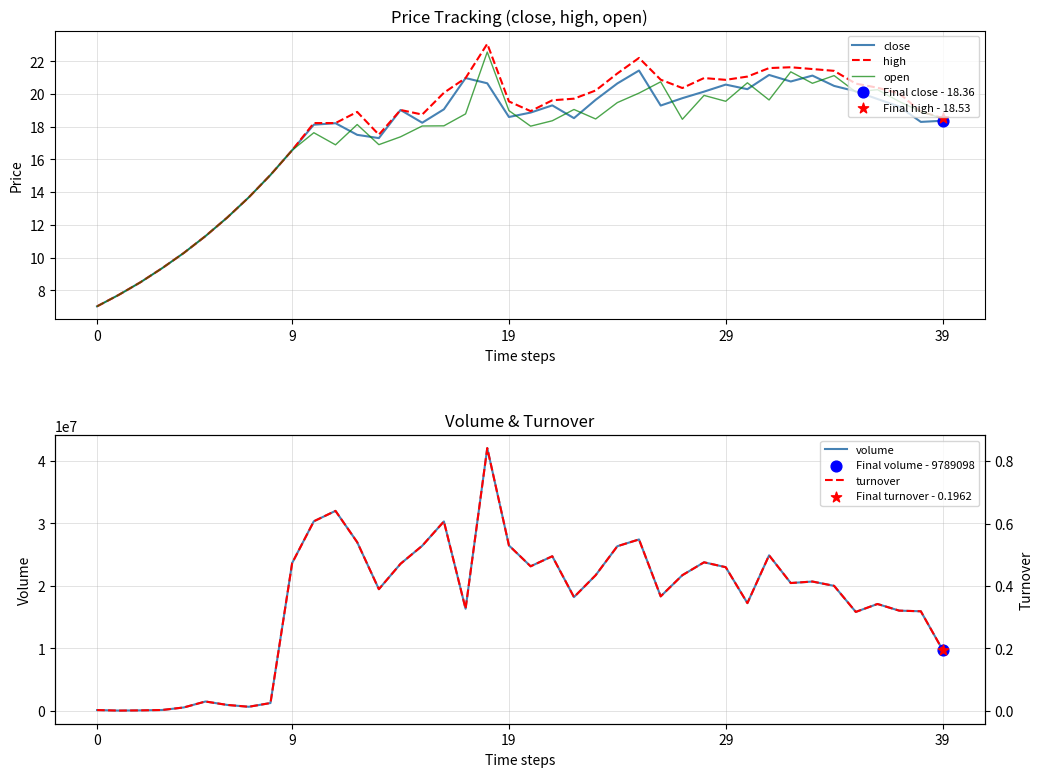

Which series contains the lowest Y value?

turnover